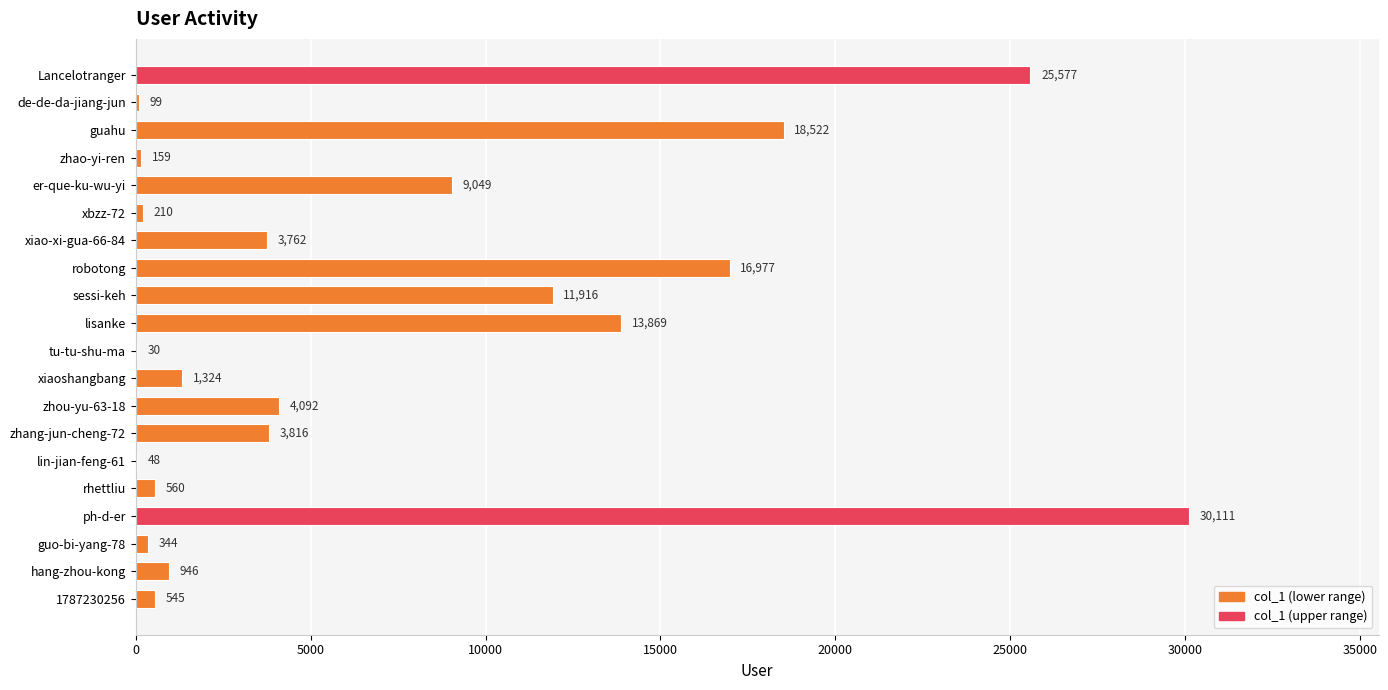

Are the bars horizontal?

Yes